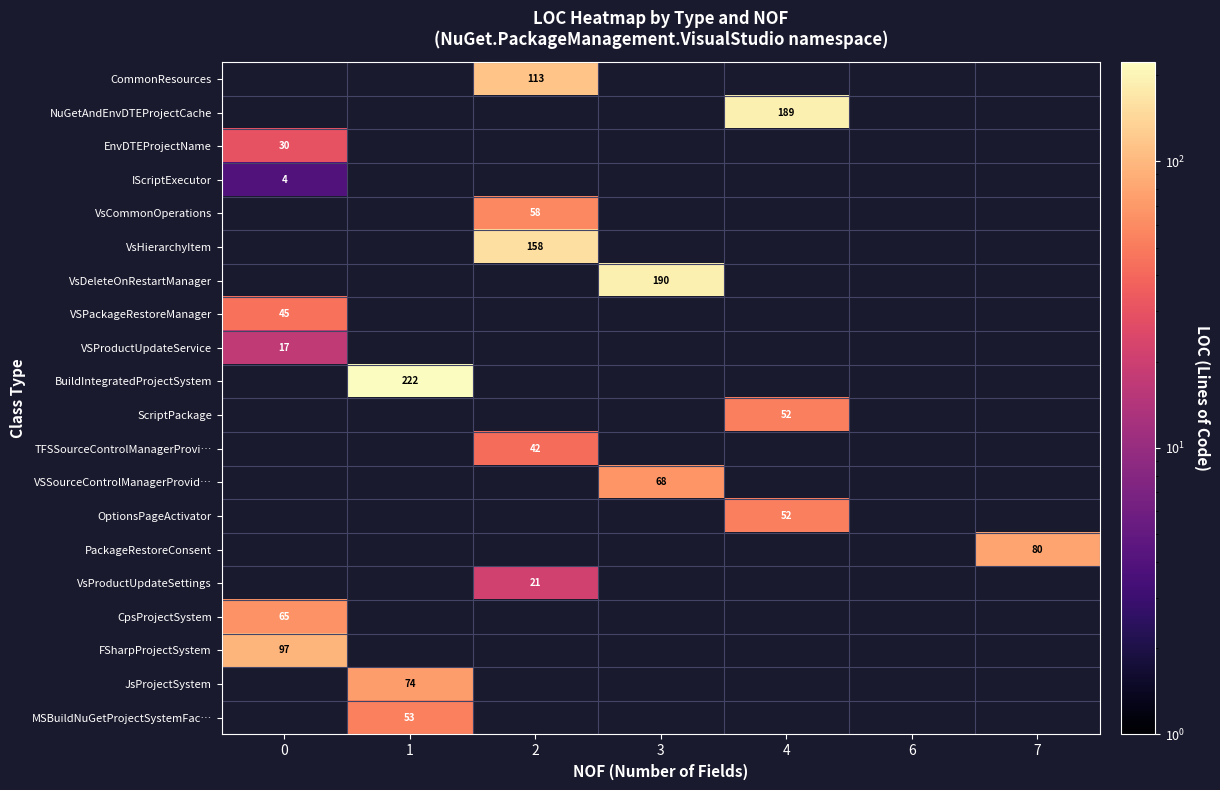

Reading left to right, list all the values displayed in this chart.

row_0: 0	0	113	0	0	0	0
row_1: 0	0	0	0	189	0	0
row_2: 30	0	0	0	0	0	0
row_3: 4	0	0	0	0	0	0
row_4: 0	0	58	0	0	0	0
row_5: 0	0	158	0	0	0	0
row_6: 0	0	0	190	0	0	0
row_7: 45	0	0	0	0	0	0
row_8: 17	0	0	0	0	0	0
row_9: 0	222	0	0	0	0	0
row_10: 0	0	0	0	52	0	0
row_11: 0	0	42	0	0	0	0
row_12: 0	0	0	68	0	0	0
row_13: 0	0	0	0	52	0	0
row_14: 0	0	0	0	0	0	80
row_15: 0	0	21	0	0	0	0
row_16: 65	0	0	0	0	0	0
row_17: 97	0	0	0	0	0	0
row_18: 0	74	0	0	0	0	0
row_19: 0	53	0	0	0	0	0